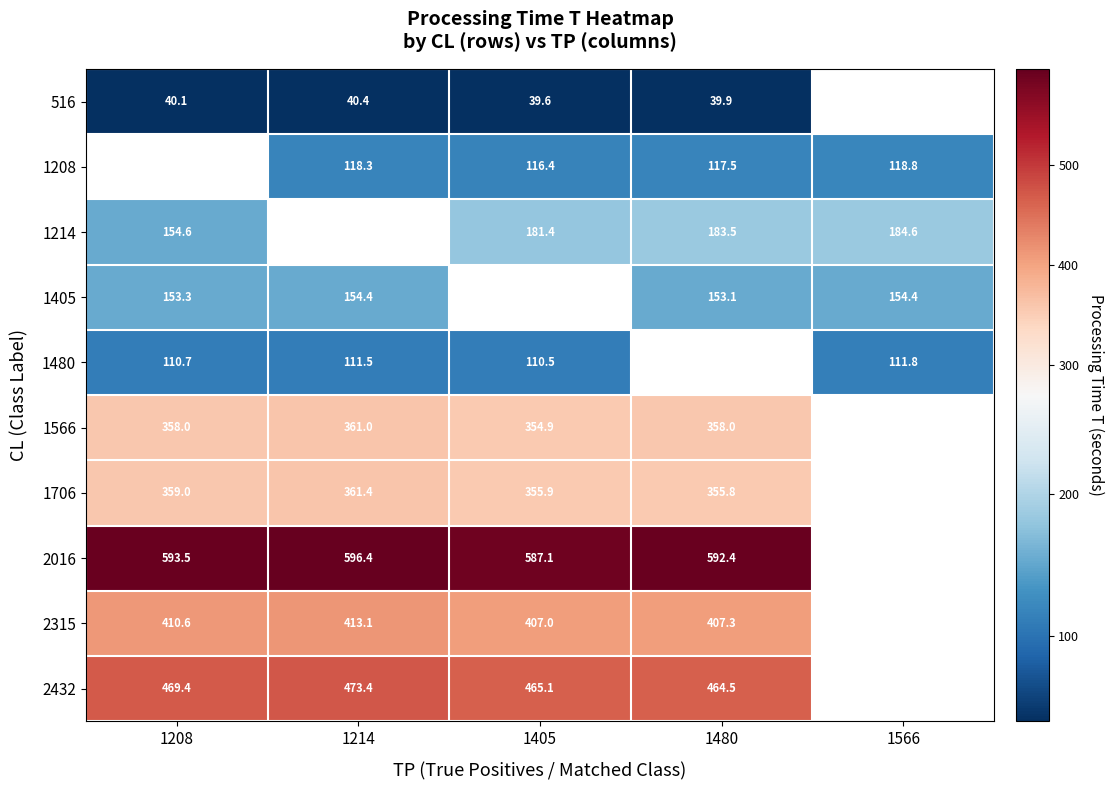

Is the value of 1405 at 1208 greater than the value of 2432 at 1480?

No